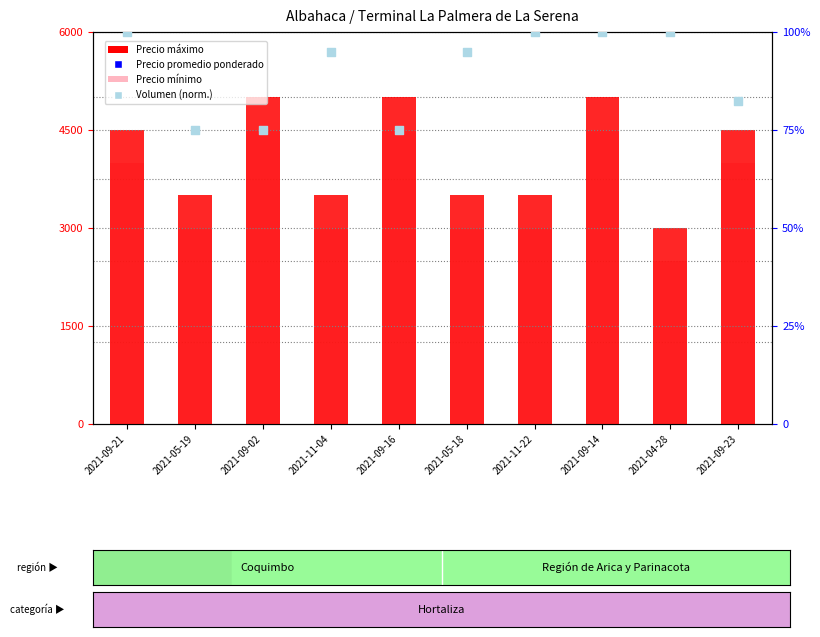

Which series has the largest total across all categories?

Precio máximo